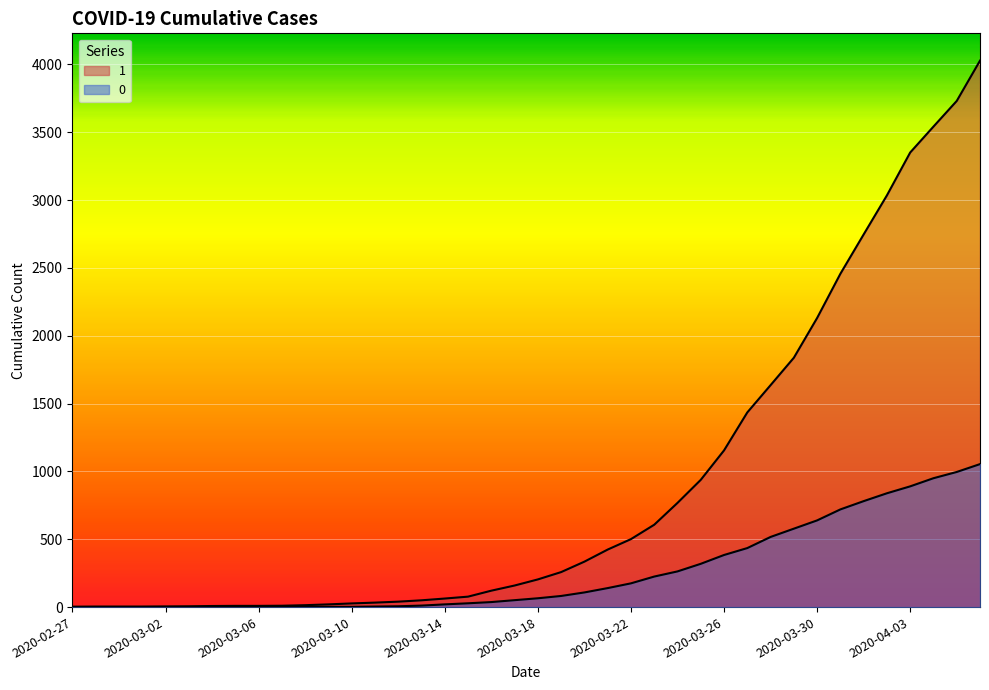

How many values in the 0 series are below 65?

20